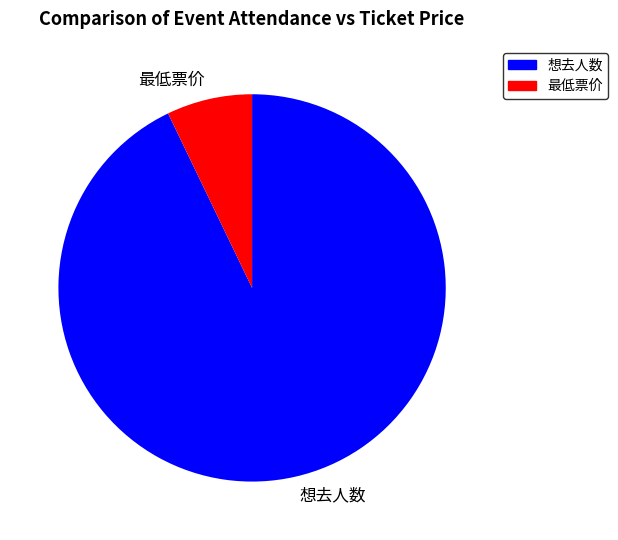

True or false: 最低票价 accounts for 7% of the total.

True